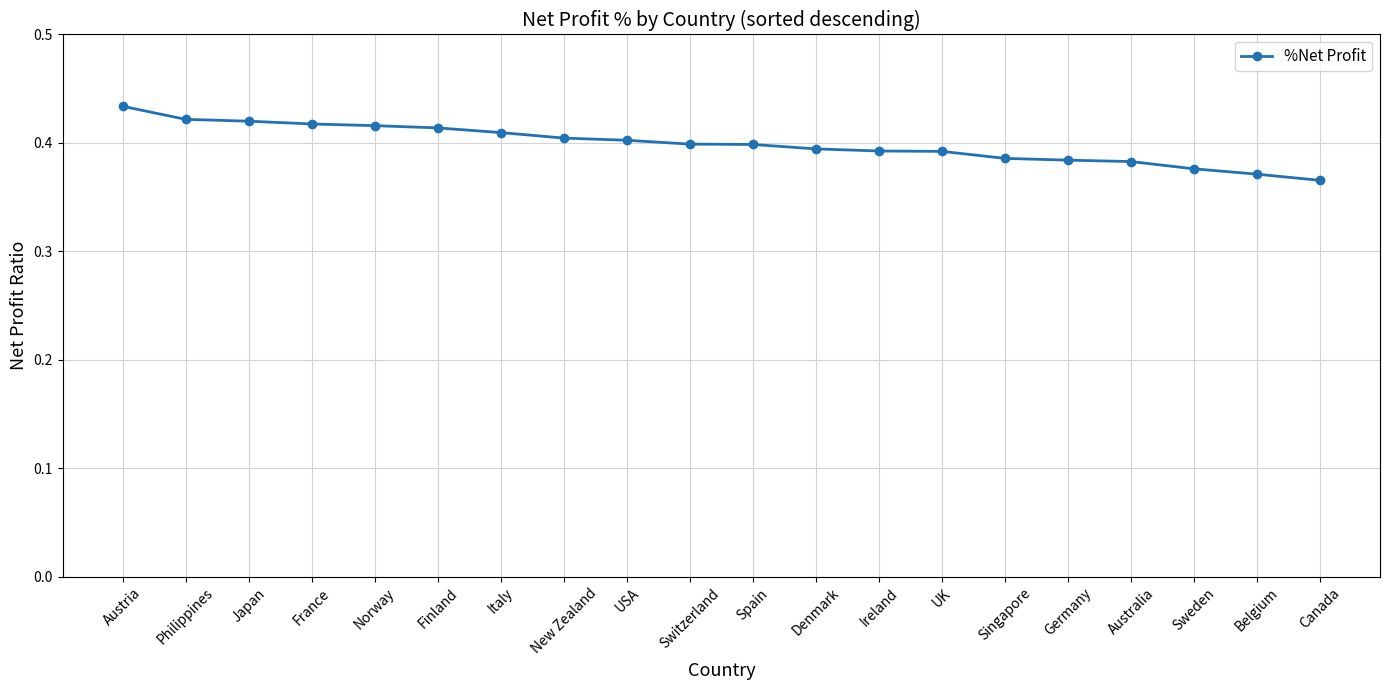

Is it true that the value at Switzerland is 0.4?

True